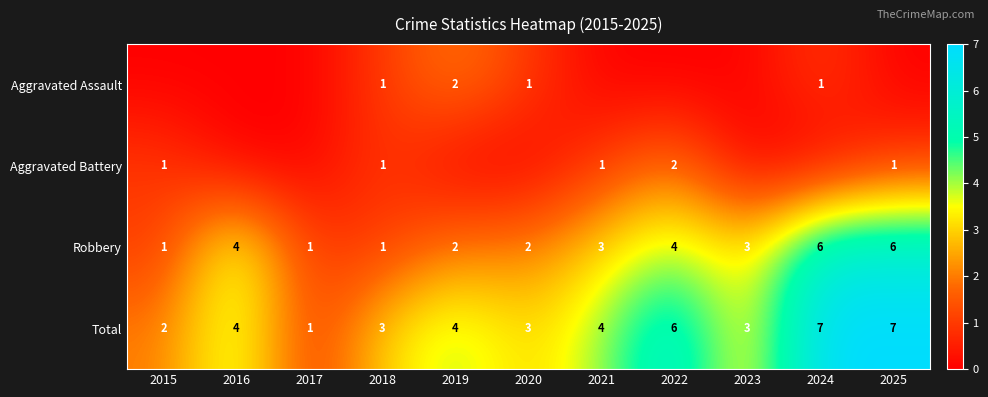

The Aggravated Battery series shows 2 at 2022. True or false?

True